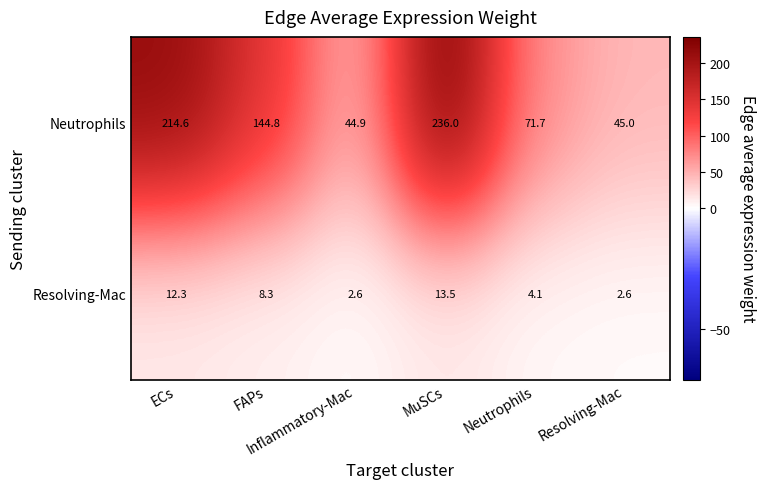

Between Inflammatory-Mac and Neutrophils, which series saw the biggest shift?

Neutrophils